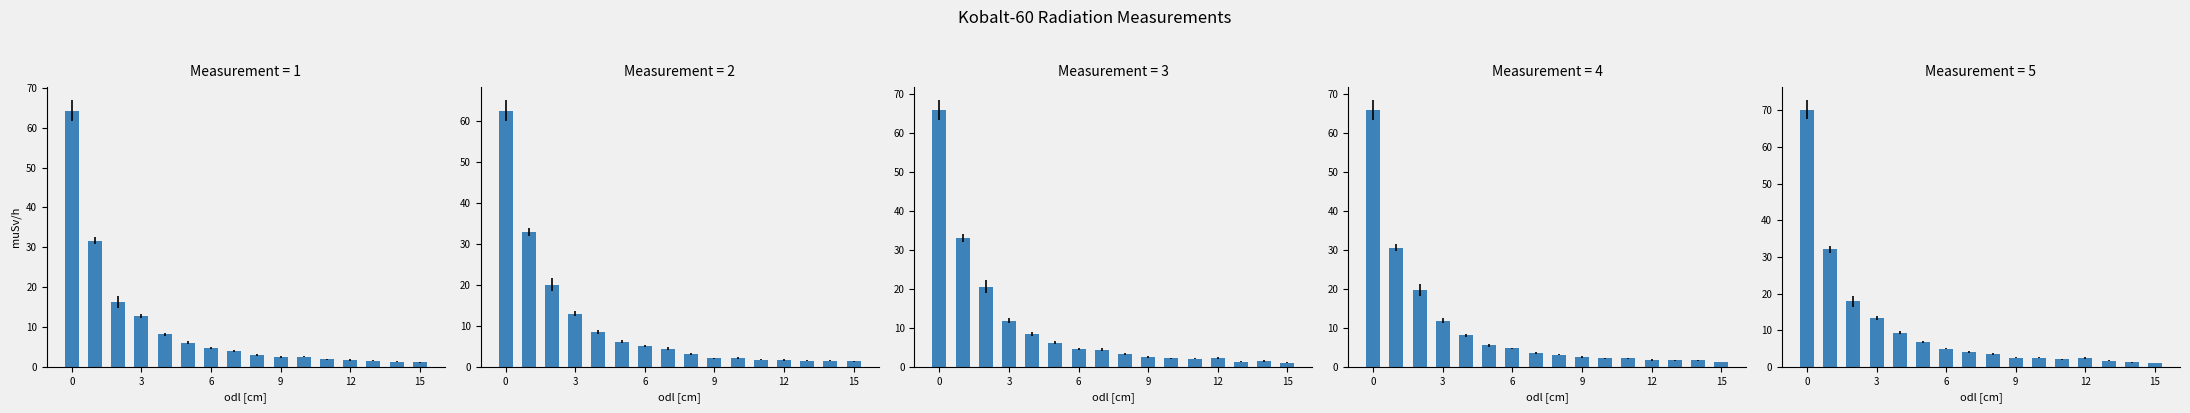

Reading left to right, what are all the values shown in this chart?

Measurement 1: 64.3	31.7	16.3	12.7	8.1	6.0	4.7	4.0	2.9	2.5	2.5	1.9	1.7	1.5	1.3	1.2
Measurement 2: 62.5	33.0	20.0	13.0	8.5	6.1	5.1	4.5	3.1	2.0	2.2	1.8	1.7	1.5	1.5	1.3
Measurement 3: 65.9	33.1	20.6	11.9	8.4	6.2	4.6	4.4	3.2	2.5	2.2	2.0	2.2	1.3	1.5	1.0
Measurement 4: 65.8	30.6	19.7	11.9	8.1	5.6	4.8	3.5	3.1	2.5	2.2	2.2	1.8	1.7	1.7	1.2
Measurement 5: 70.2	32.1	17.8	13.2	9.3	6.8	5.0	4.1	3.5	2.5	2.5	2.1	2.3	1.6	1.2	1.1